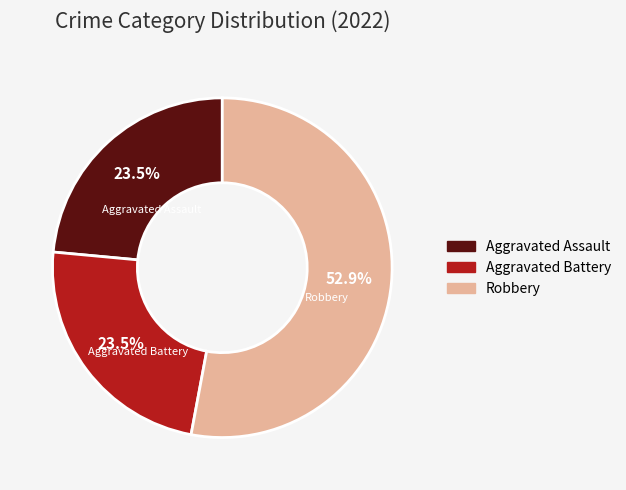

Is there any slice that represents more than half of the pie?

Yes